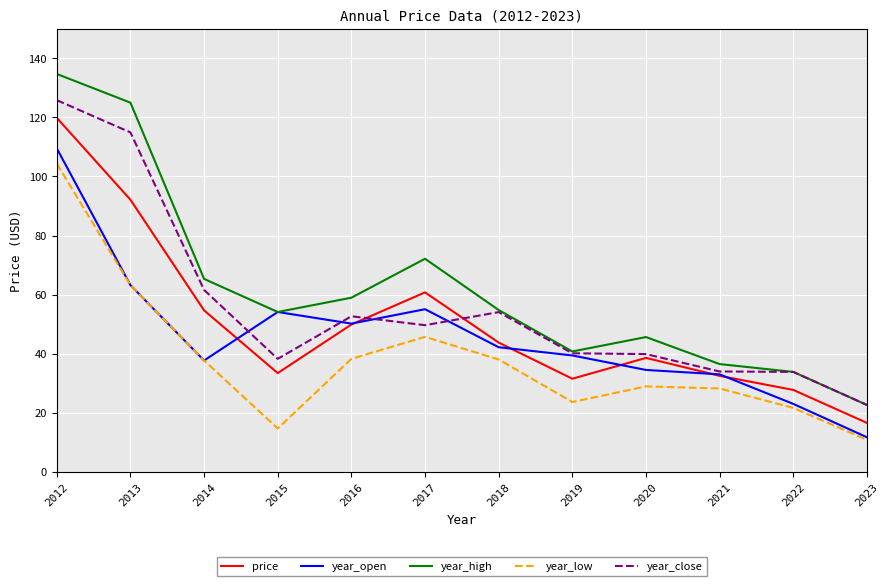

What is the average value of the year_close series?

55.6